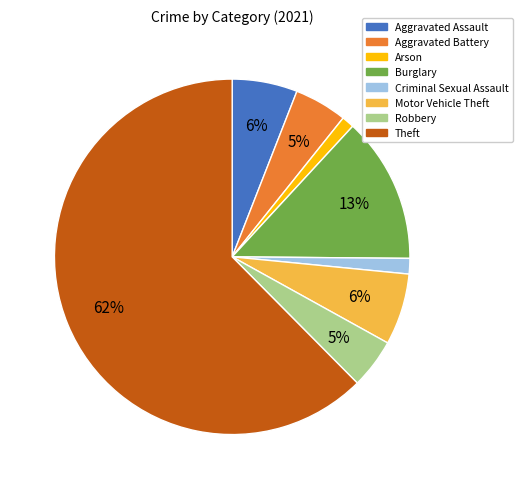

To the nearest percent, what is the average slice percentage?

12%